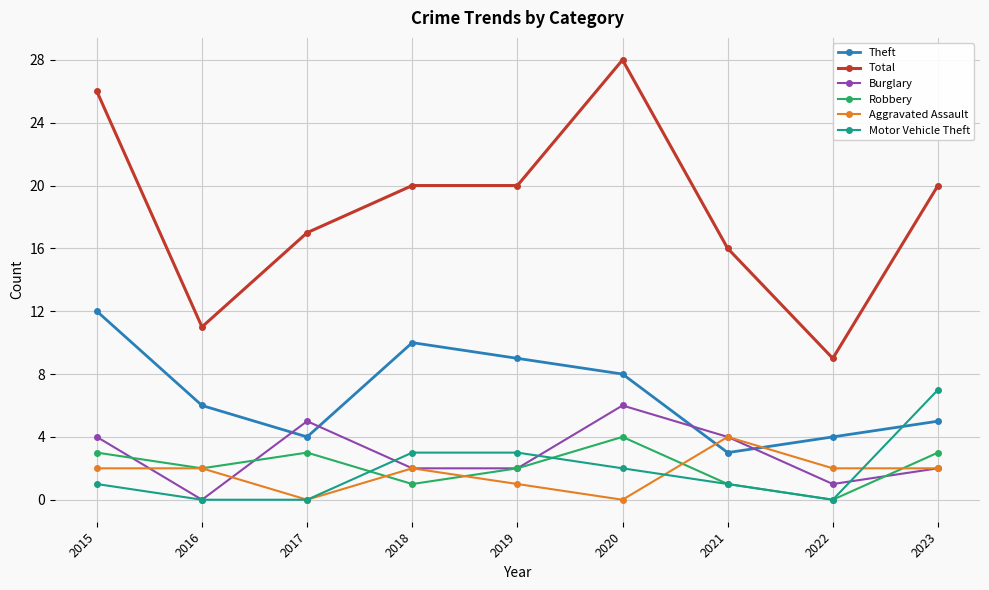

What is the difference between the Total values at 2015 and 2018?

6